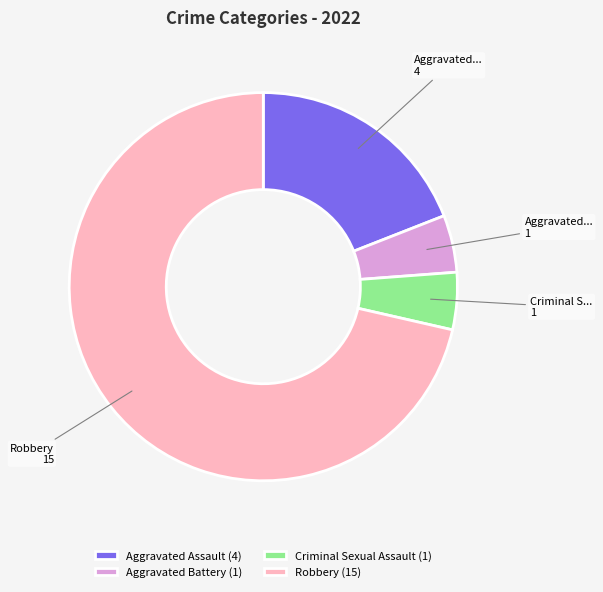

Is there any slice that represents more than half of the pie?

Yes